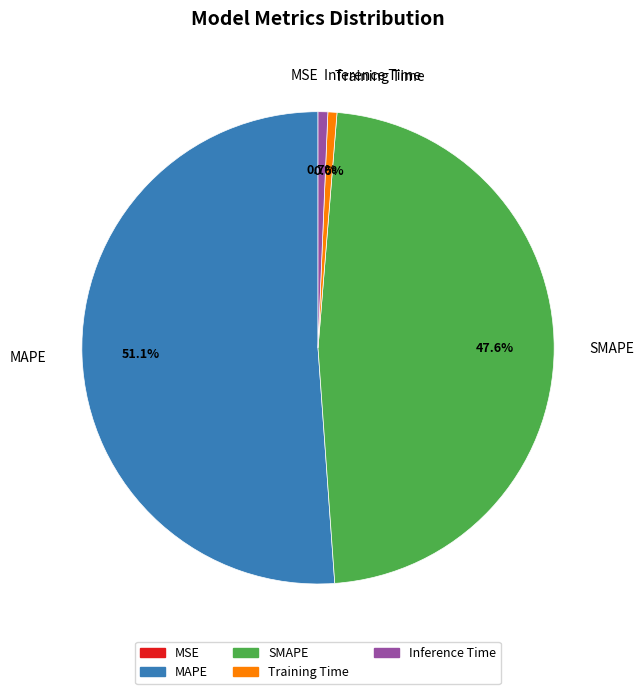

Which has a higher value, SMAPE or Training Time?

SMAPE